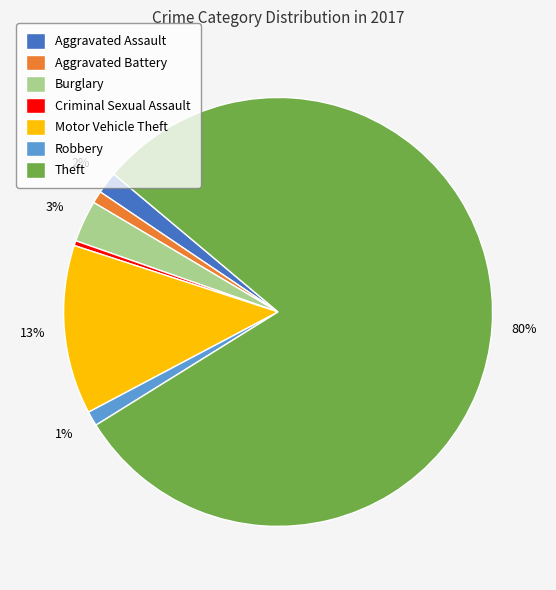

Is it true that Criminal Sexual Assault is 0% of the pie?

True